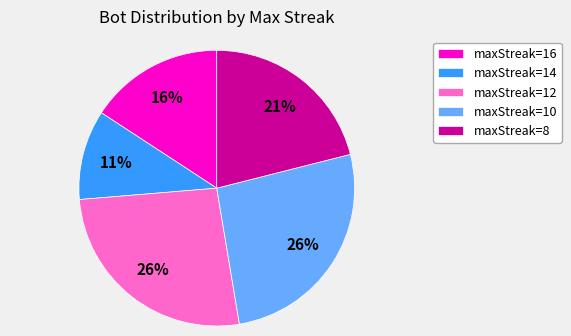

The maxStreak=14 slice represents 1% of the pie. True or false?

False